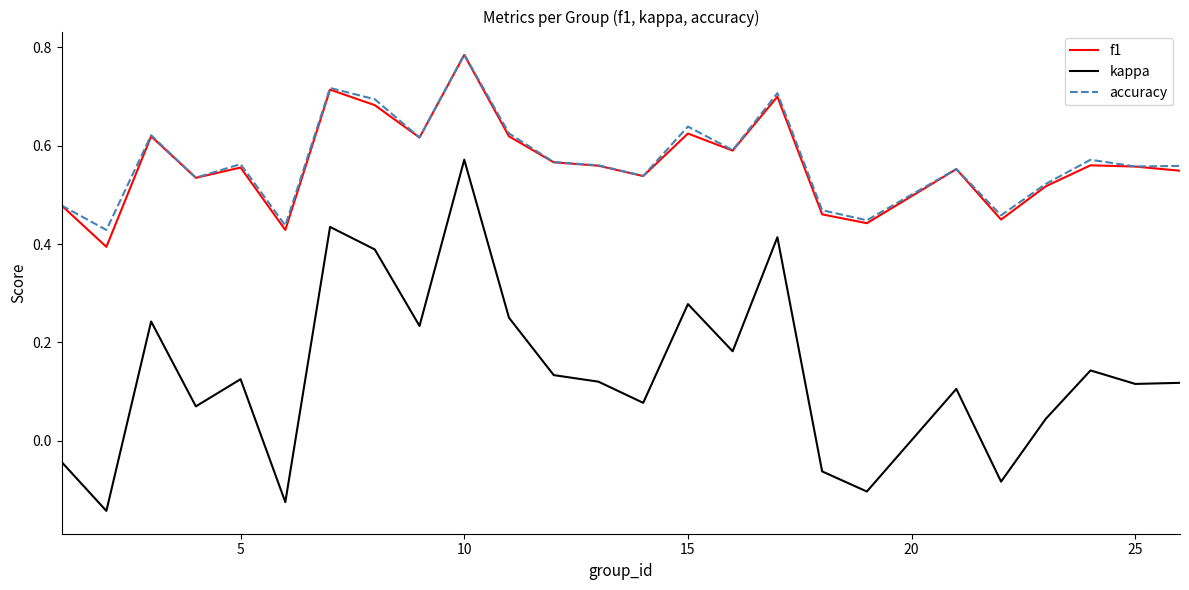

Which series has the largest range (max minus min)?

kappa